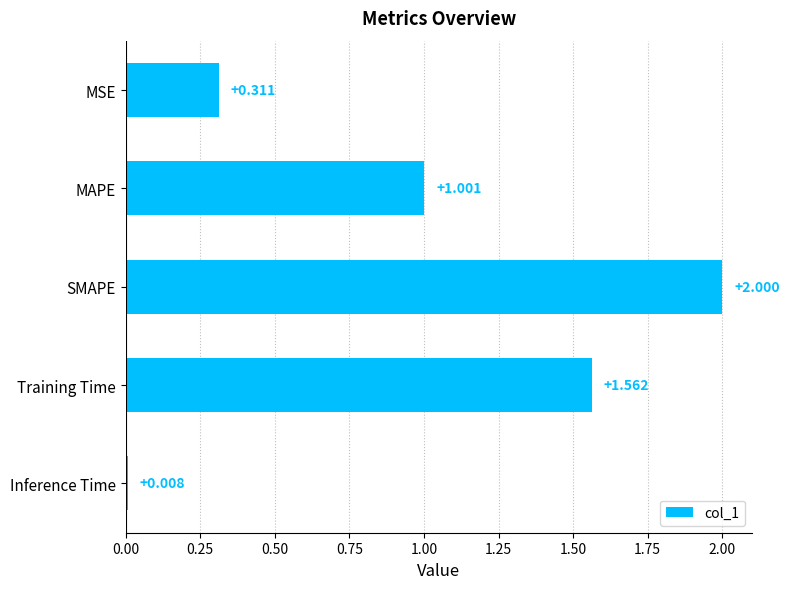

Count the number of data series in this chart.

1